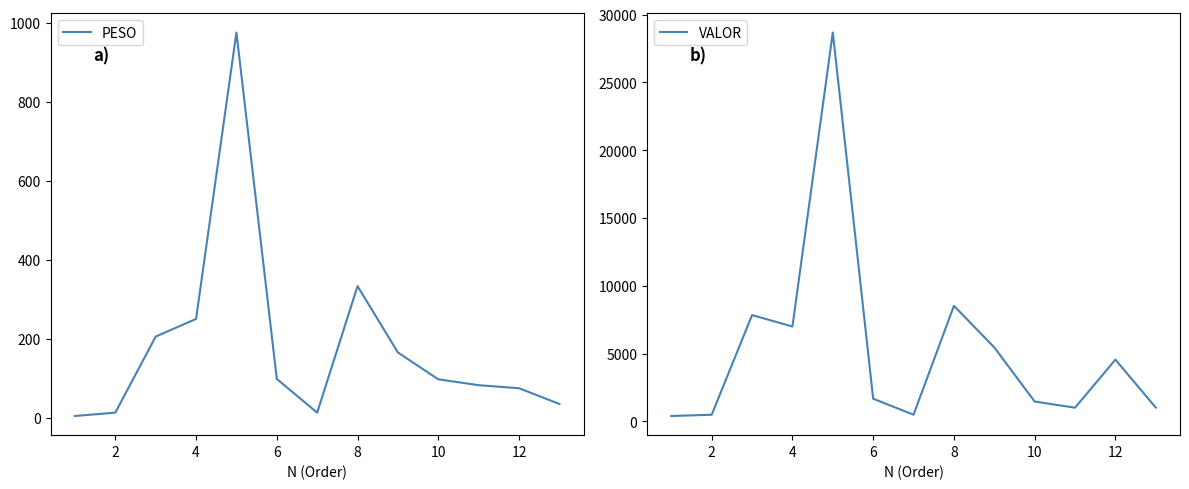

How many distinct data groups are displayed?

2